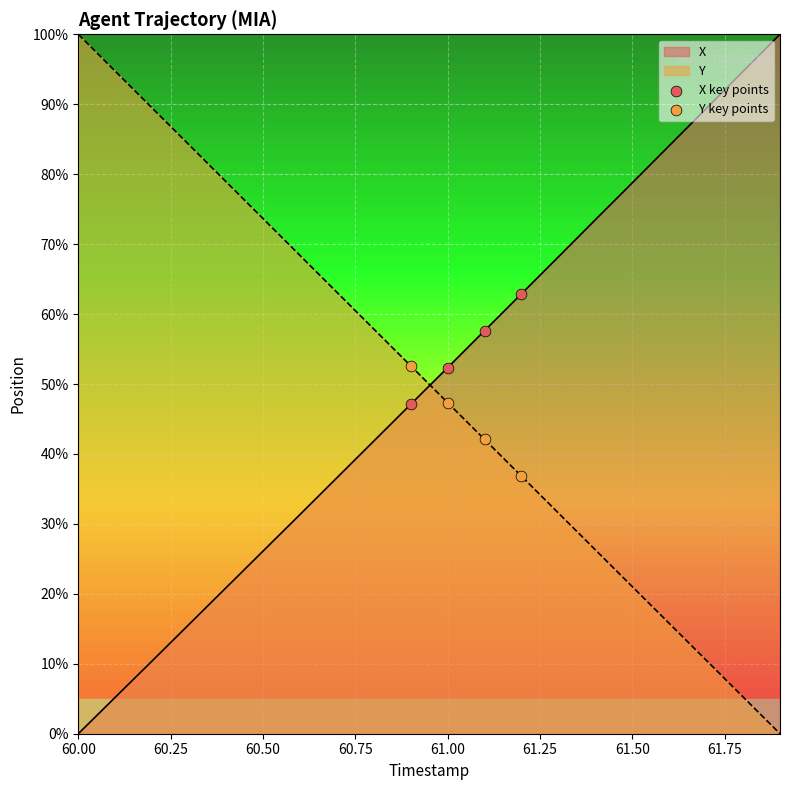

What is the total value across all series at 60.00?

100.0